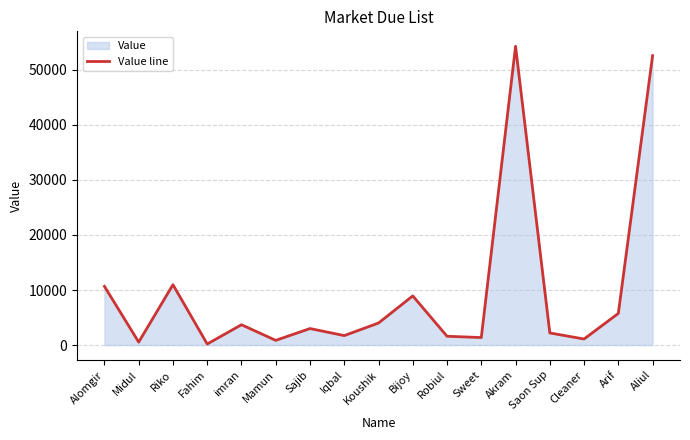

The chart shows a value of 18583 at Riko. True or false?

False